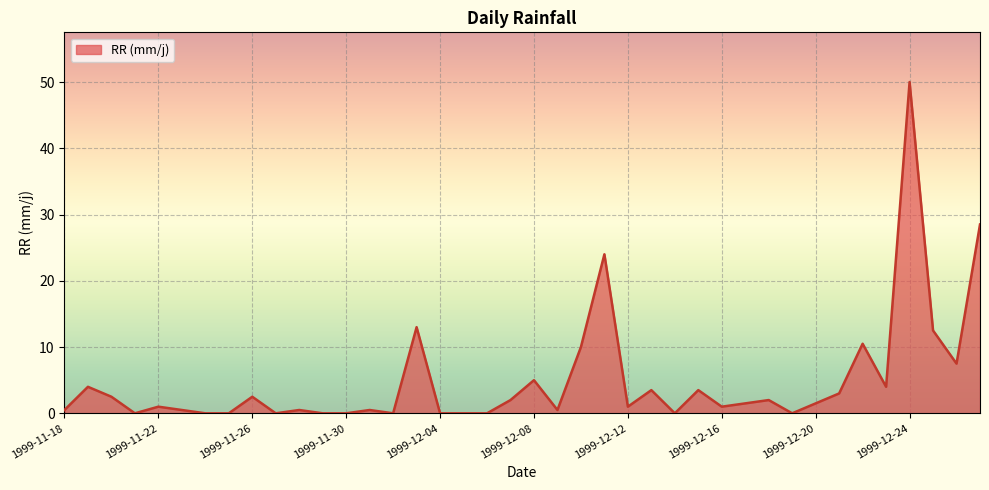

What is the difference between the maximum and minimum values?

50.0